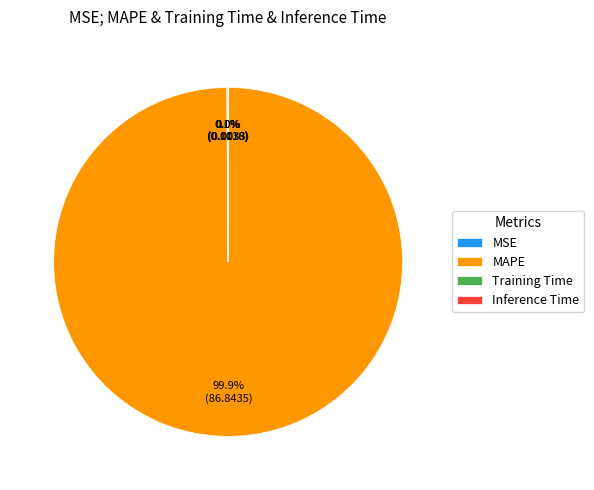

Is there a majority slice in this chart?

Yes